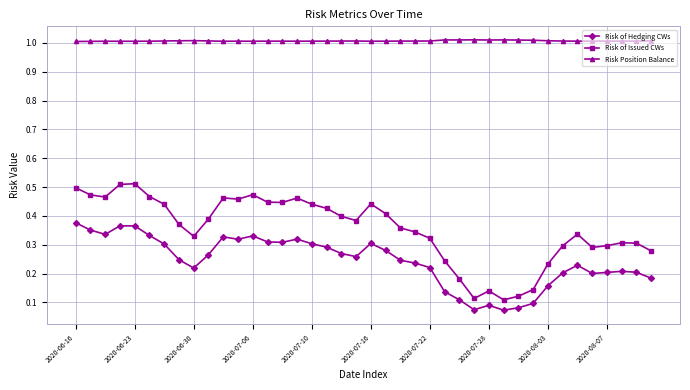

Which series has the largest range (max minus min)?

Risk of Issued CWs